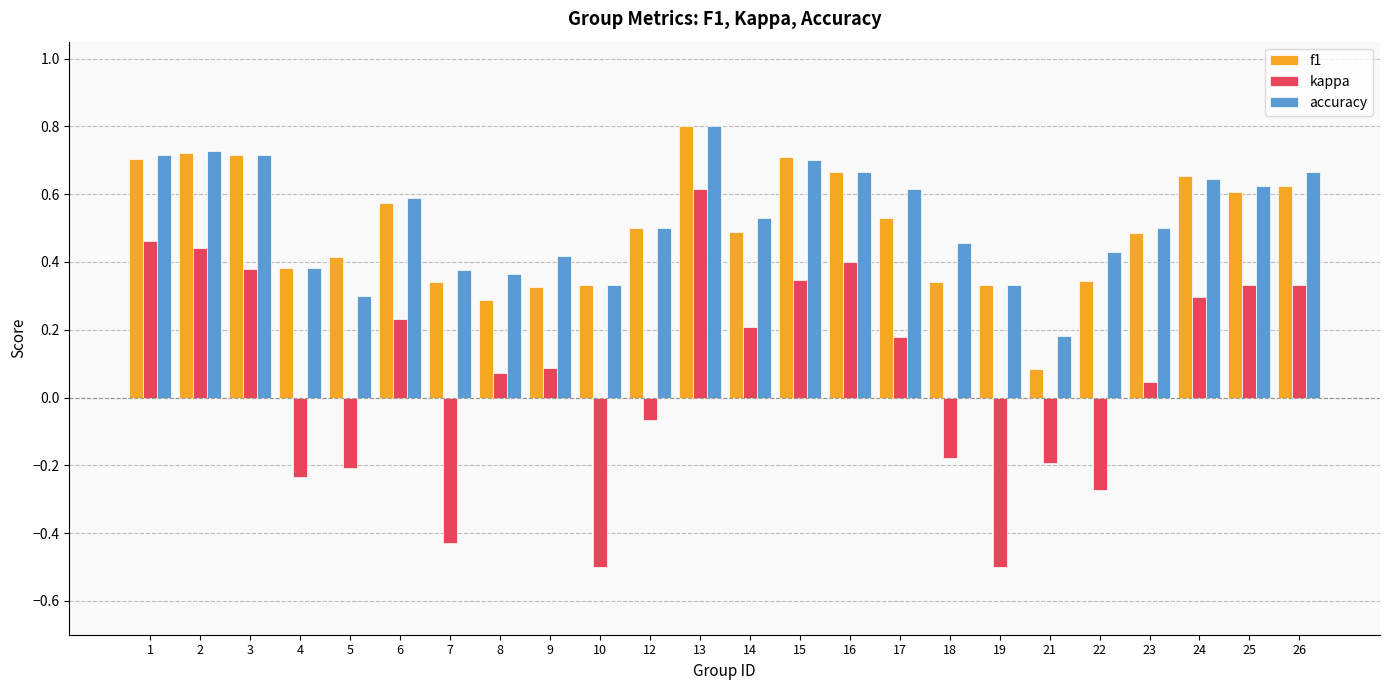

Is the value of kappa at 23 greater than the value of f1 at 5?

No